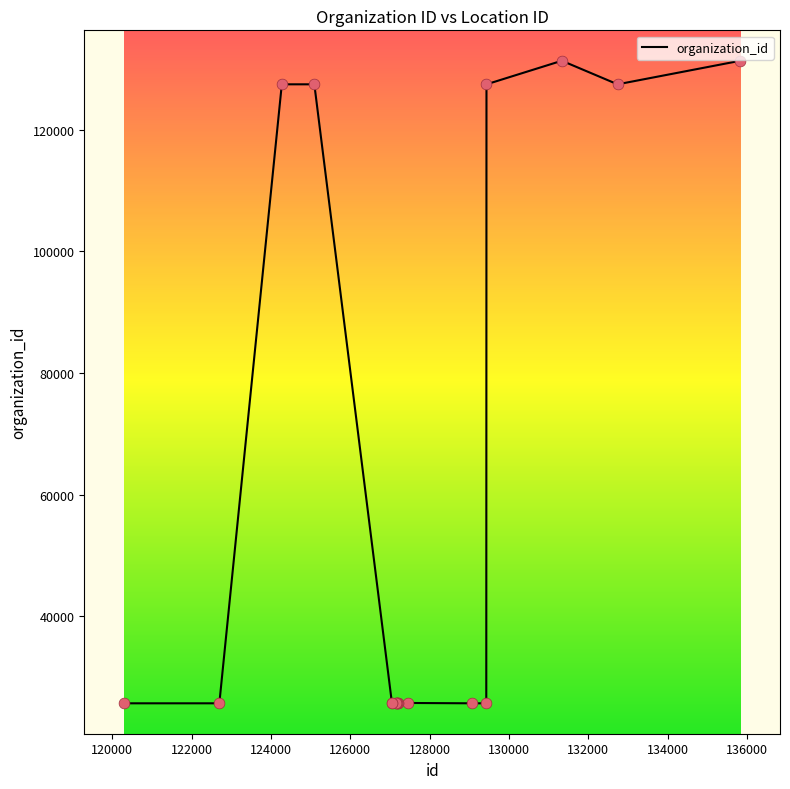

What is the change in value from 132736 to 127456?

-101705